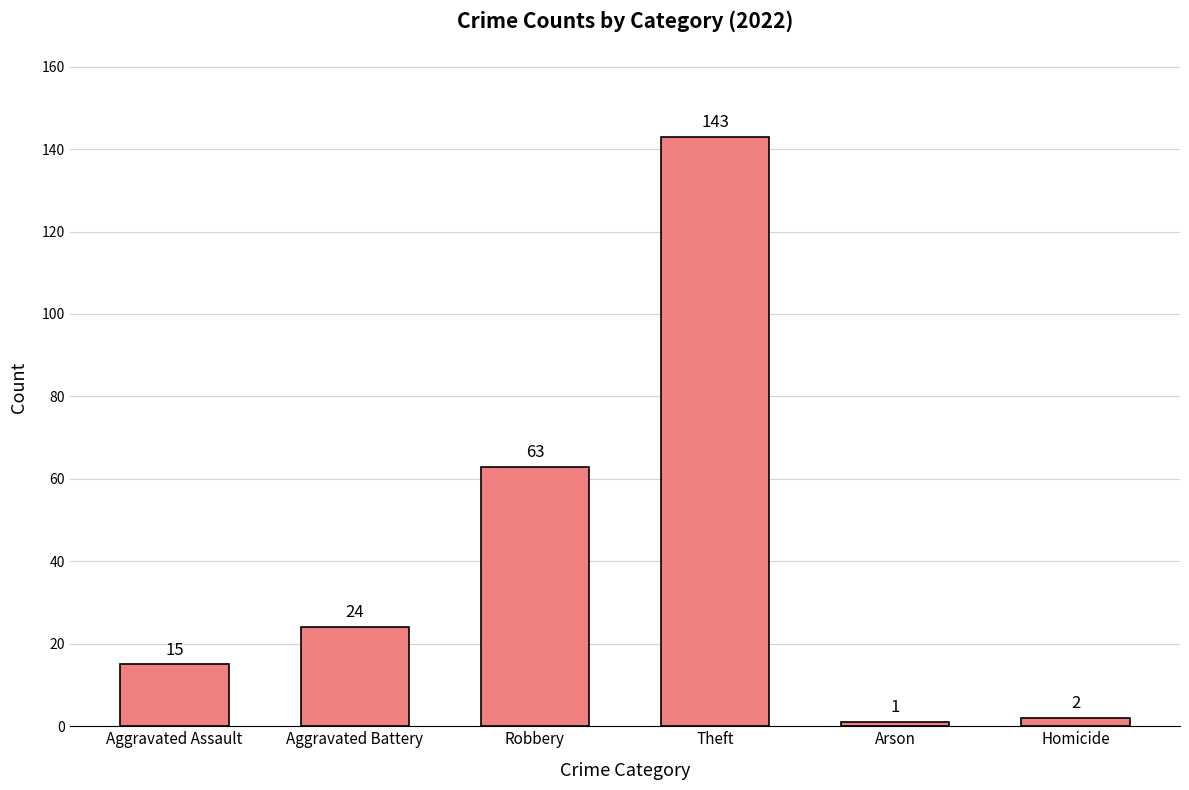

Are the bars grouped side by side (vs. stacked)?

No